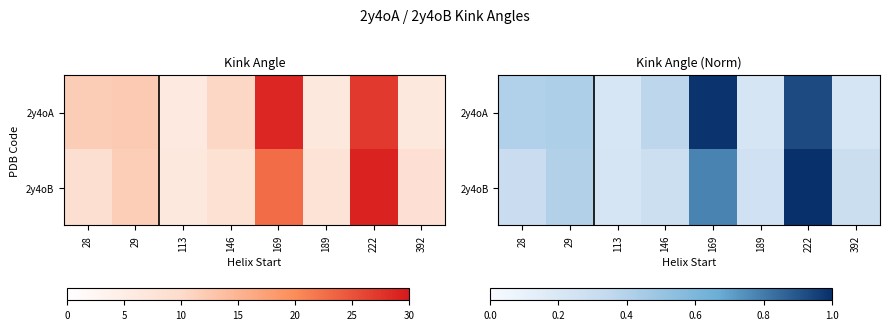

Which category has the lowest value in the 2y4oB series?

113